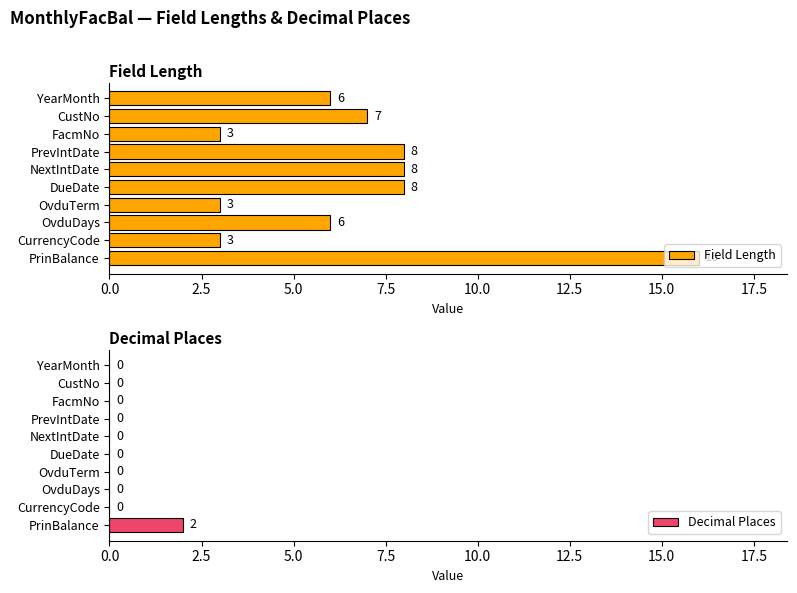

How many data points does each series have?

10